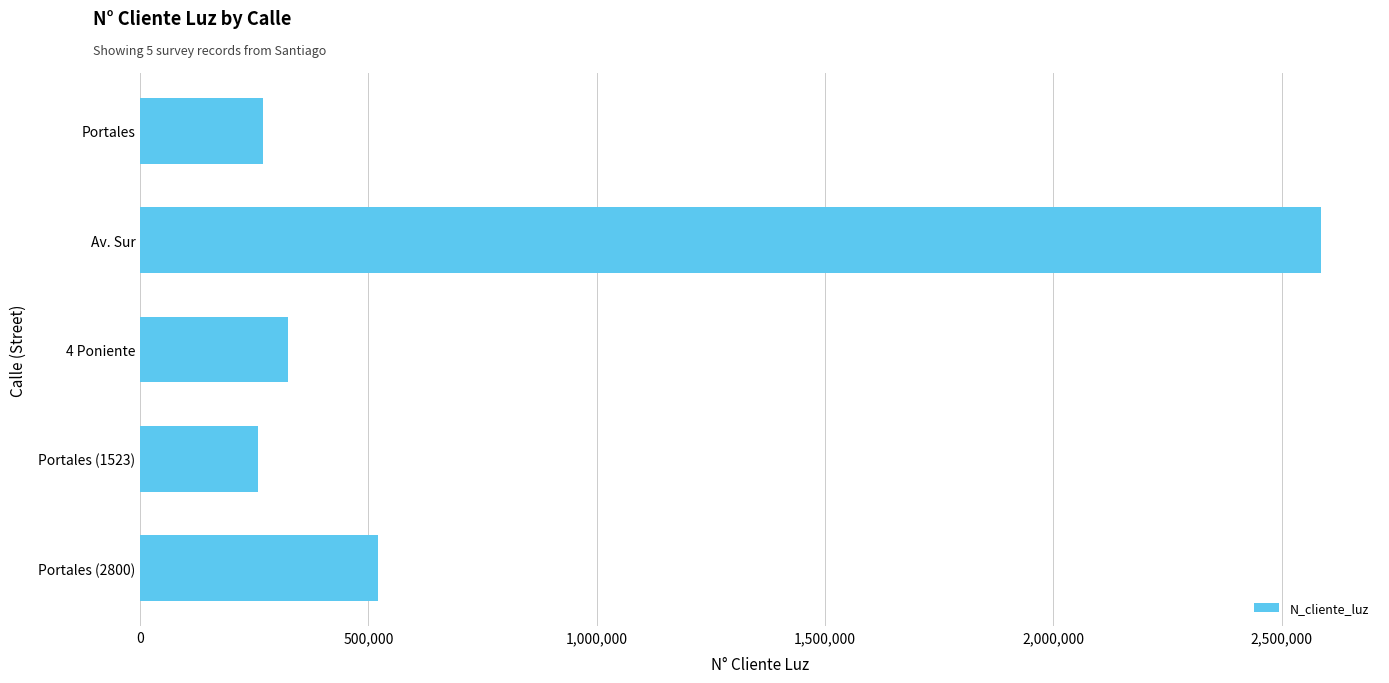

Where is the data nearest to the value 1422488?

Portales (2800)